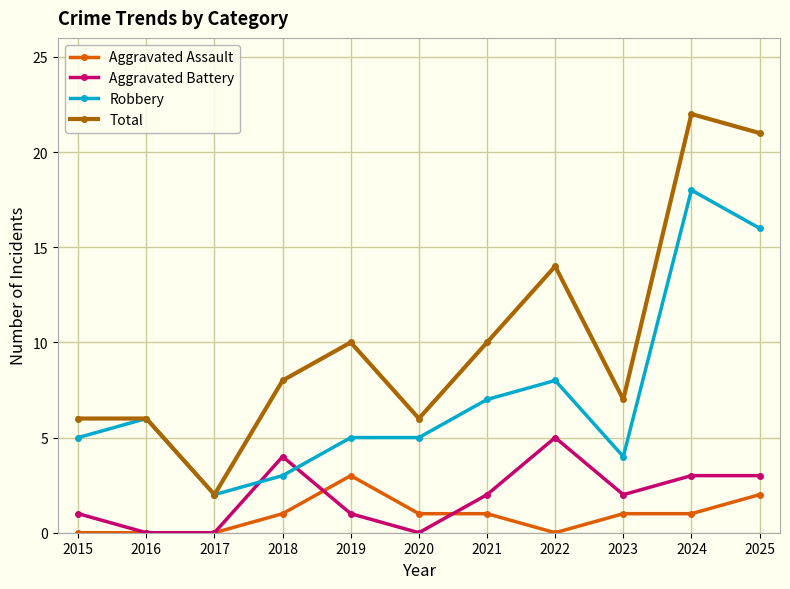

After their last crossing, which series has the higher values: Robbery or Aggravated Battery?

Robbery